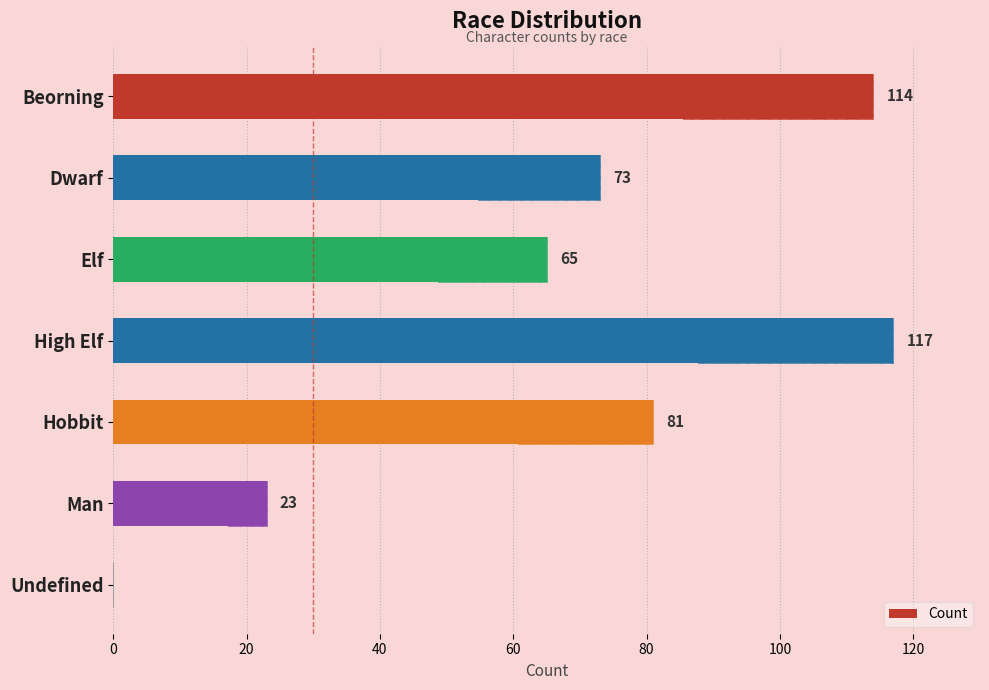

What is the difference between the maximum and second lowest values?

94